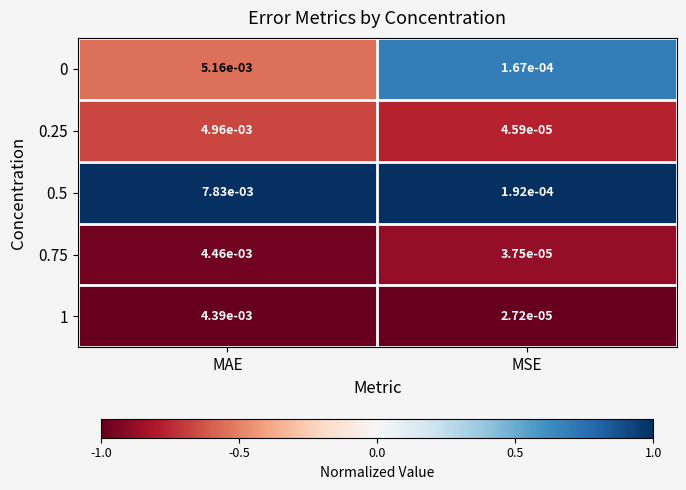

Rank the categories by 0.25 value from lowest to highest.

MSE, MAE